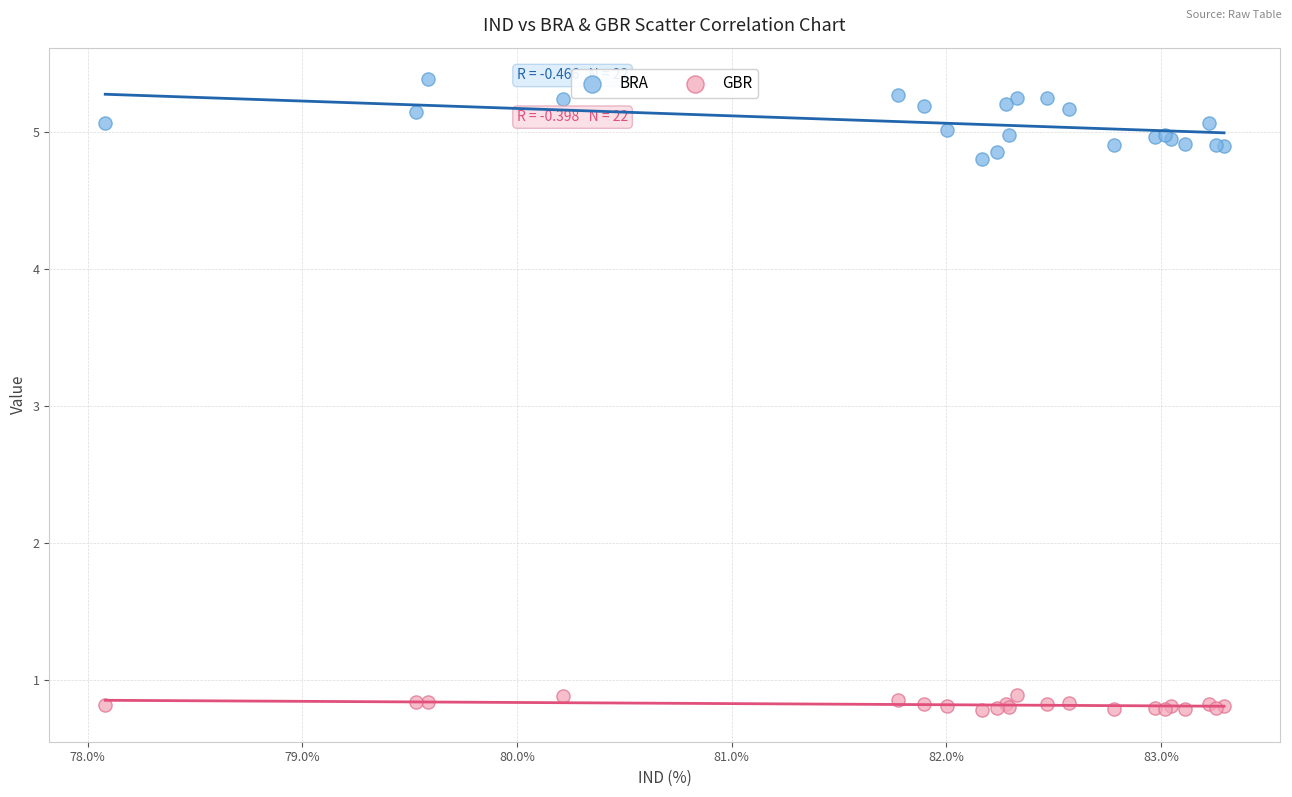

Which series has the largest Y range (max minus min)?

BRA